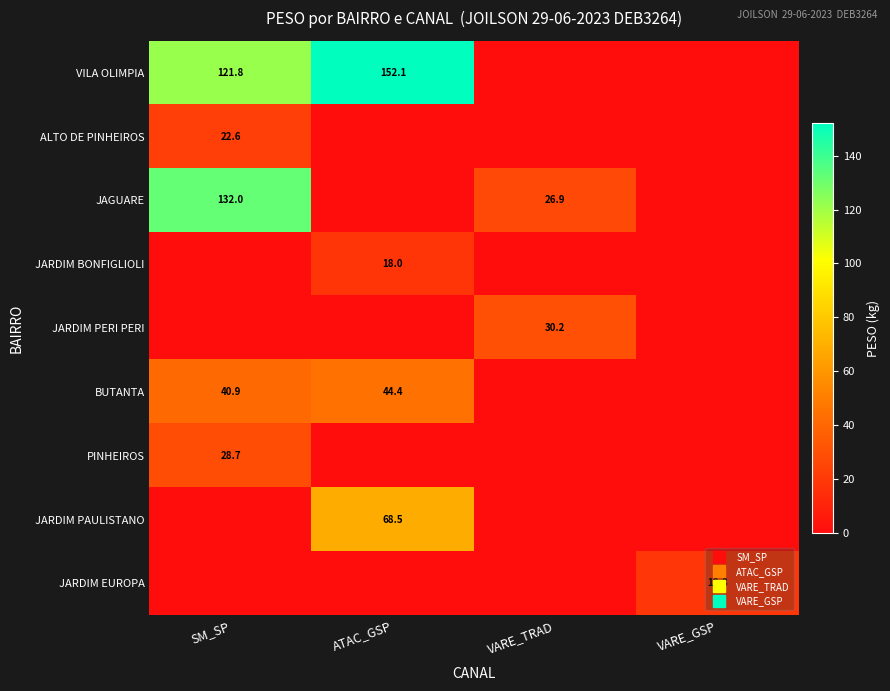

Is the value of ALTO DE PINHEIROS at ATAC_GSP greater than the value of VILA OLIMPIA at VARE_TRAD?

No